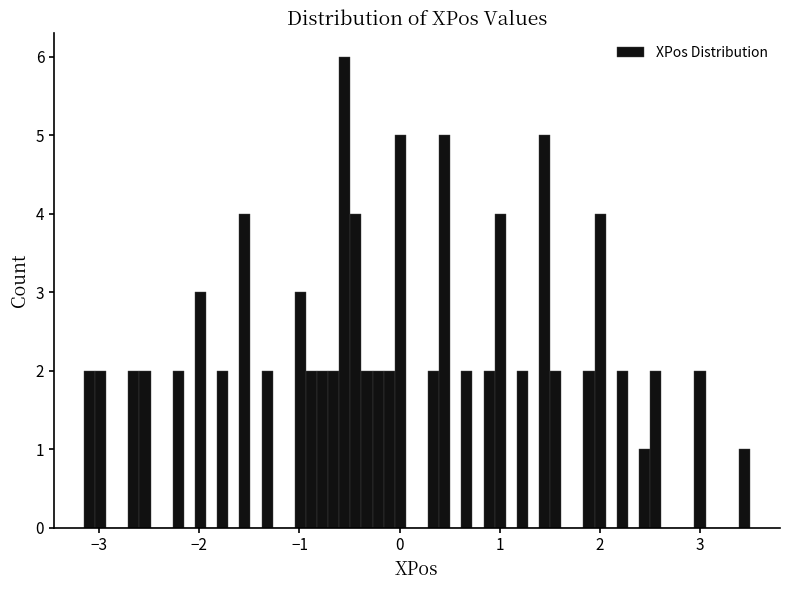

Around what value on the x-axis is the tallest bar? Give the approximate position of its centre, as read against the axis.

-0.5